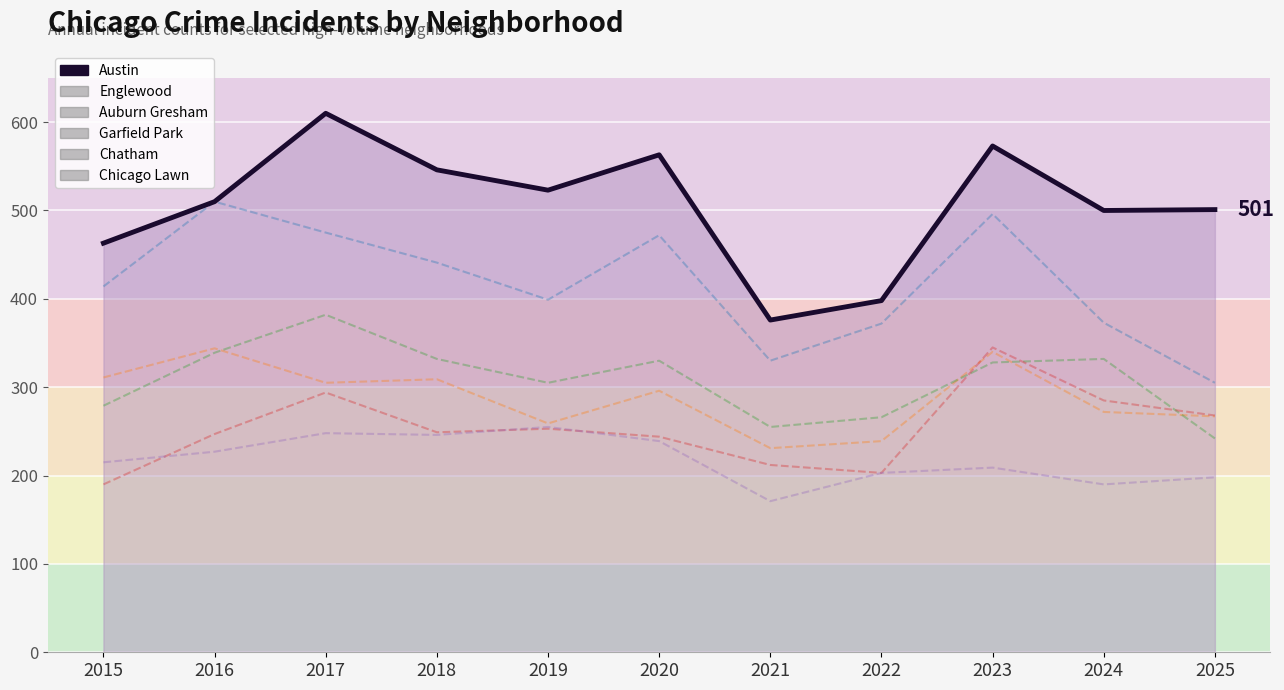

True or false: the data shows 610 at 2017.

True